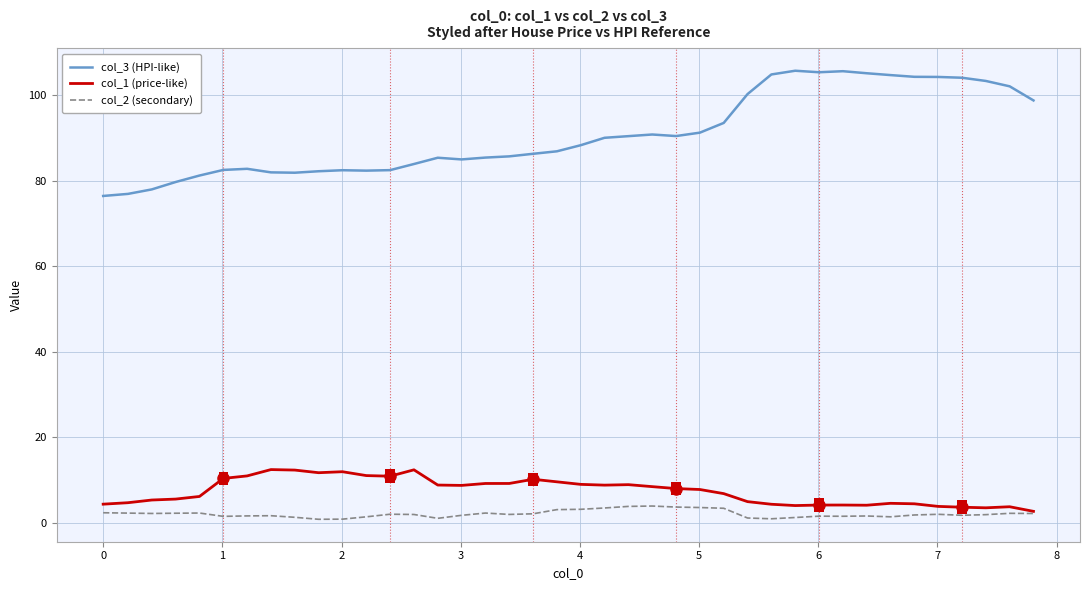

What is the average value of the col_3 (HPI-like) series?

90.8